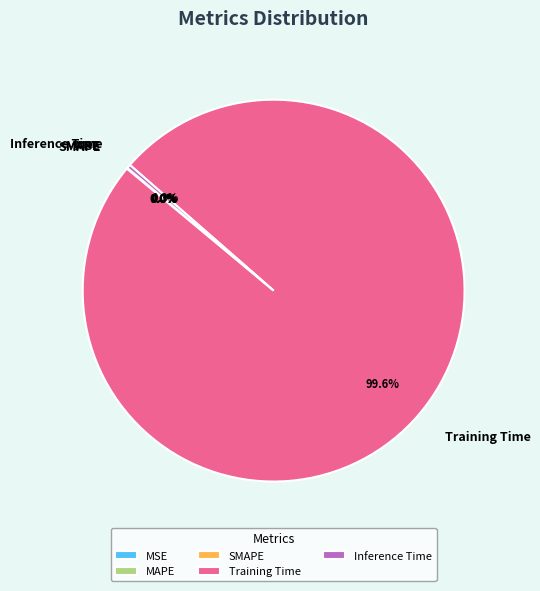

Is Training Time the majority of the pie?

Yes